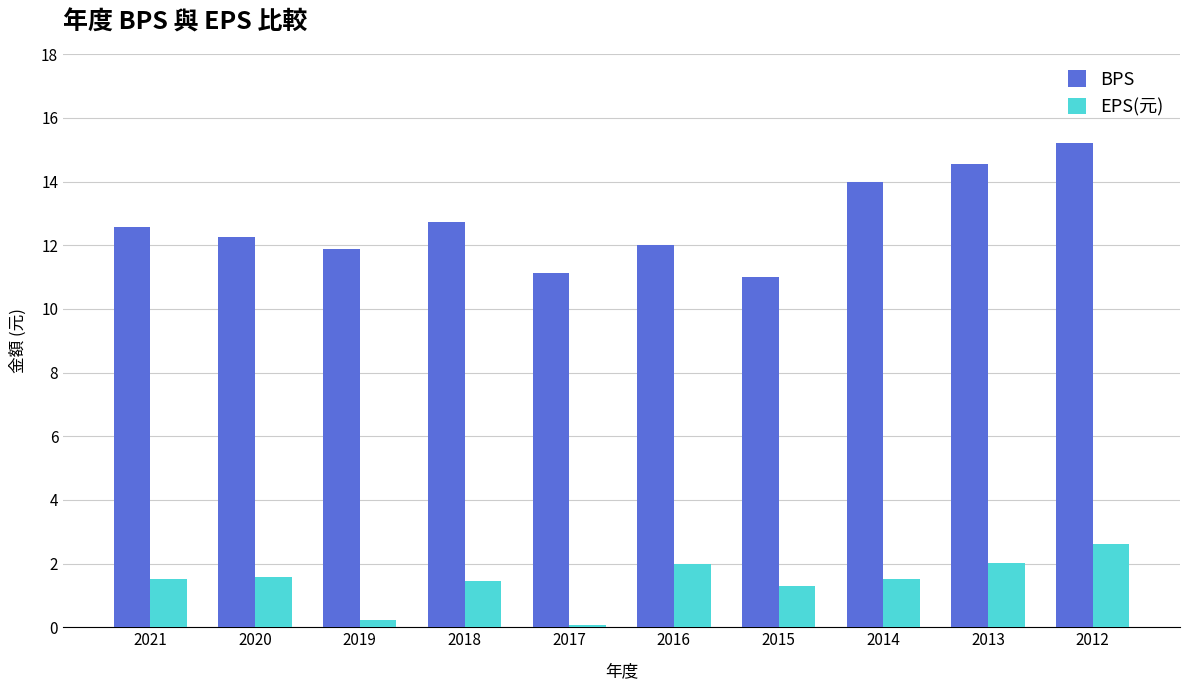

Which series has the widest spread of values?

BPS